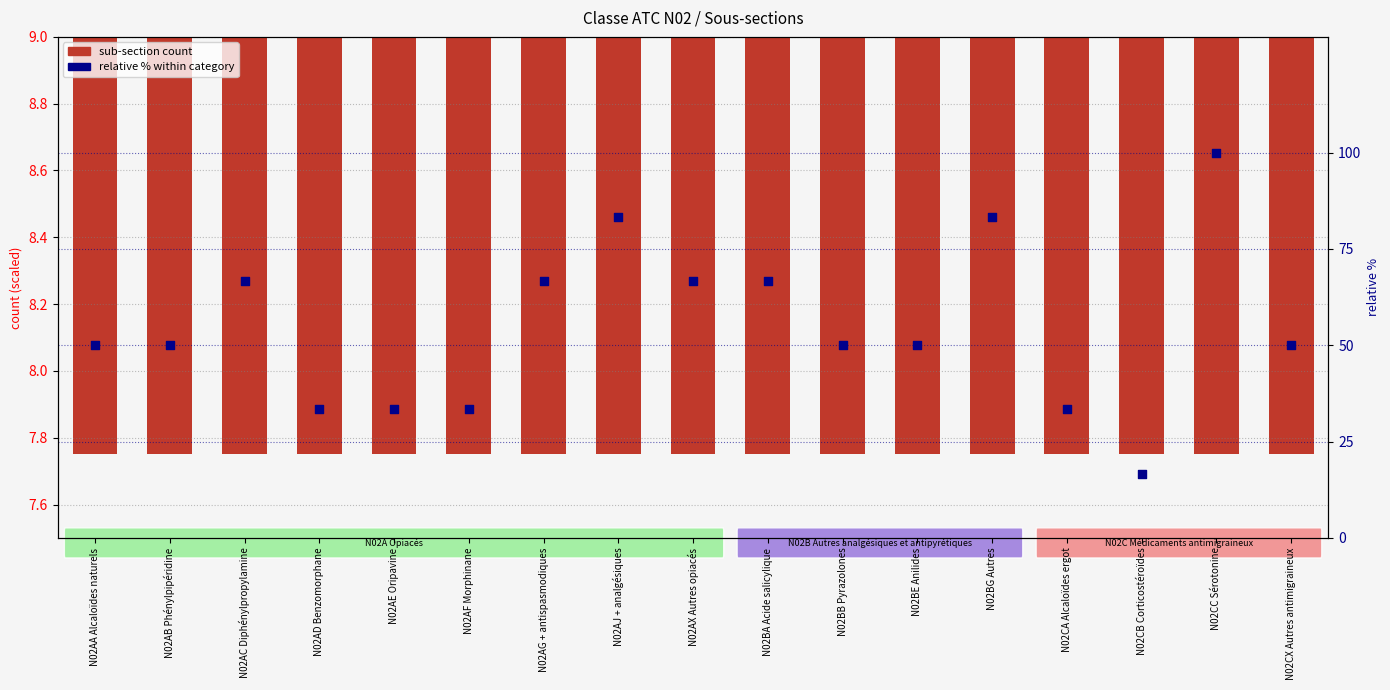

At which category is the sum across all series the highest?

N02CC Sérotonine